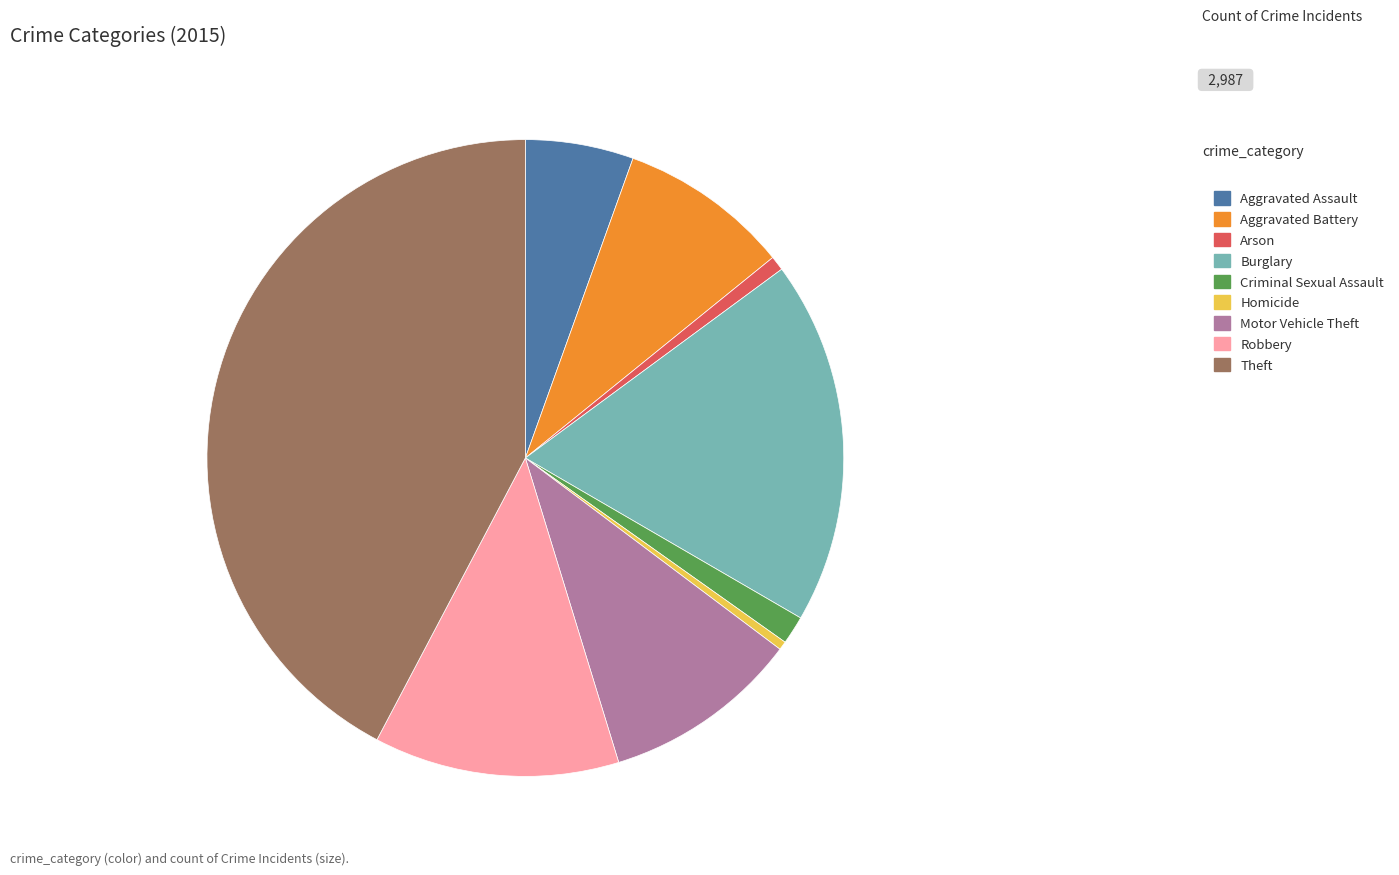

Approximately how many times larger is the value at Theft compared to Robbery?

3.4